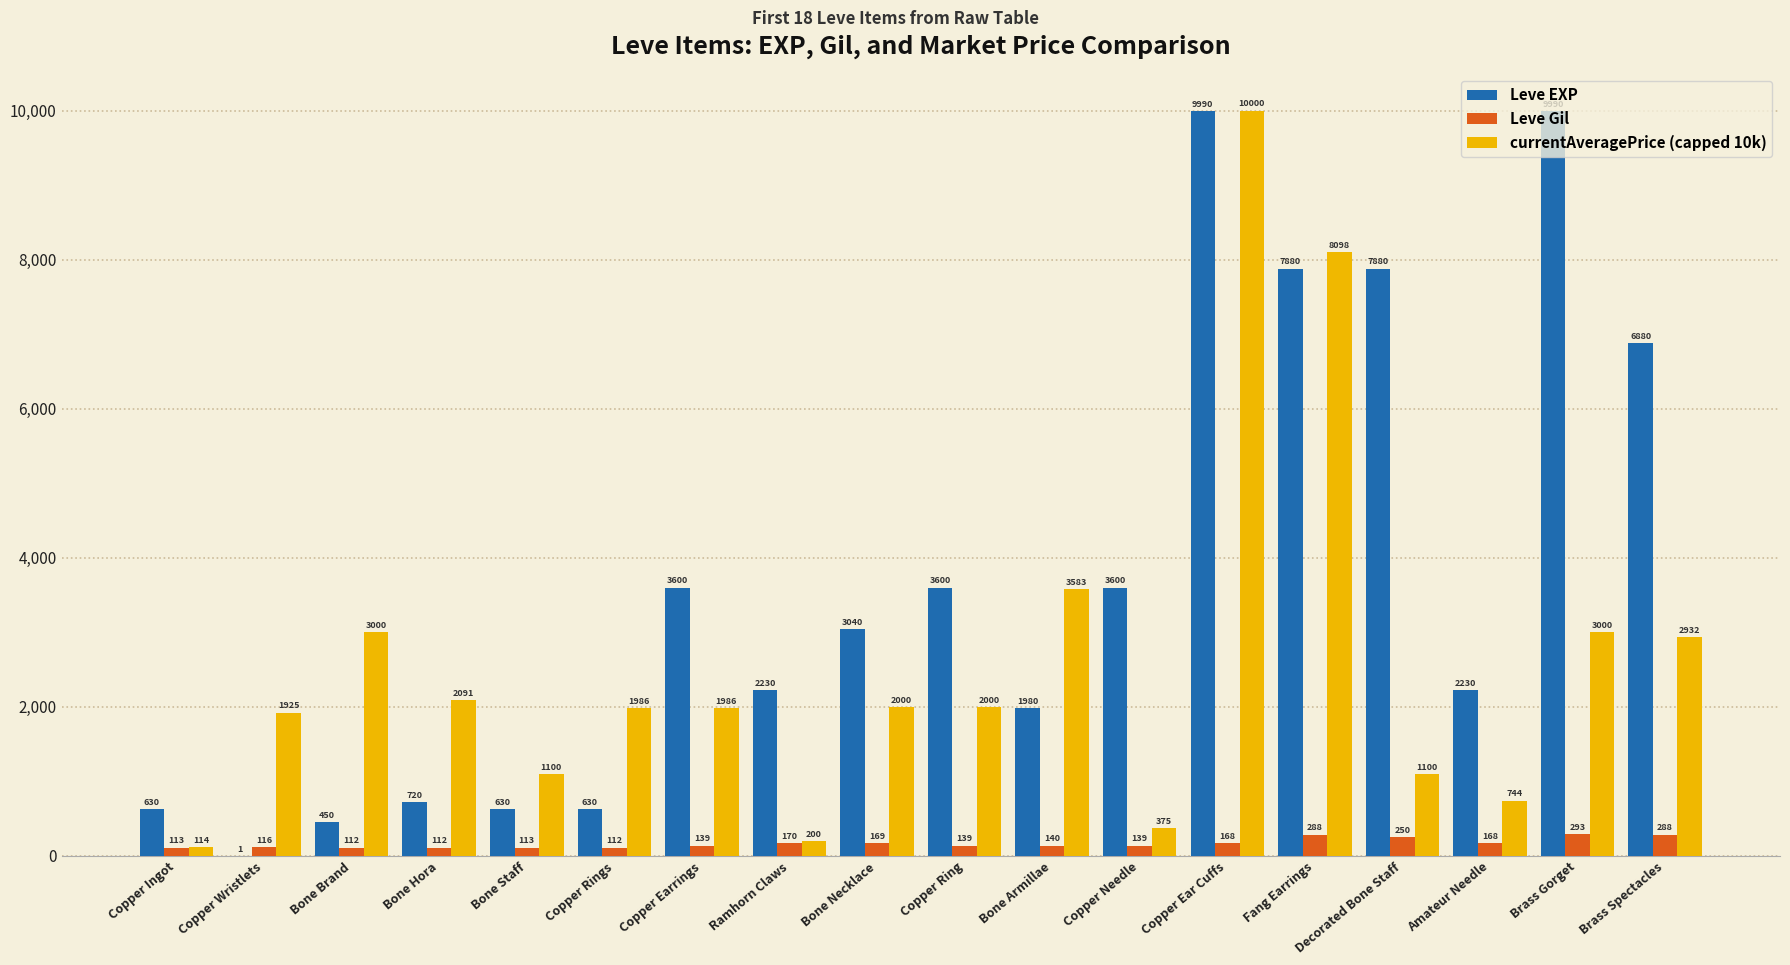

What is the sum of all Leve Gil values?

3029